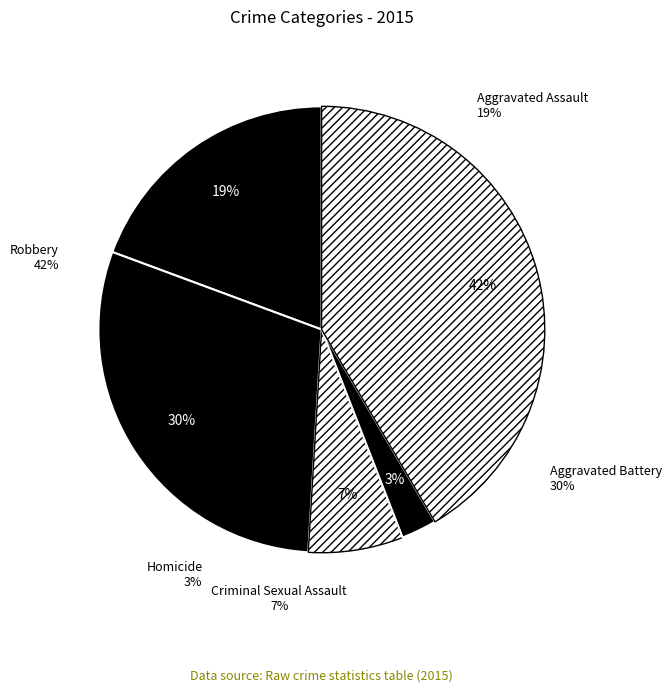

Does Homicide account for over 50% of the chart?

No